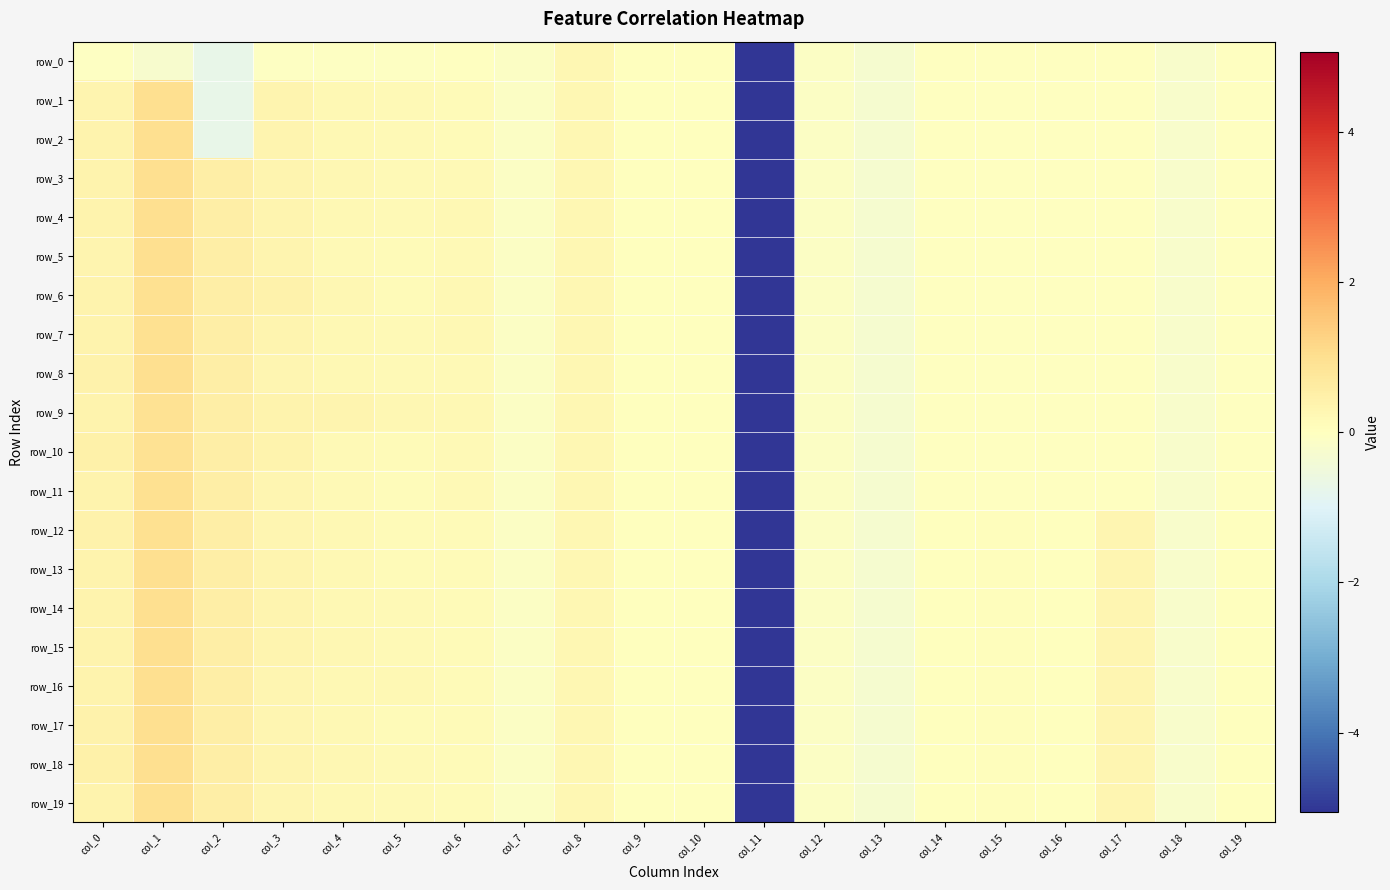

What is the minimum value shown in the chart?

-5.1